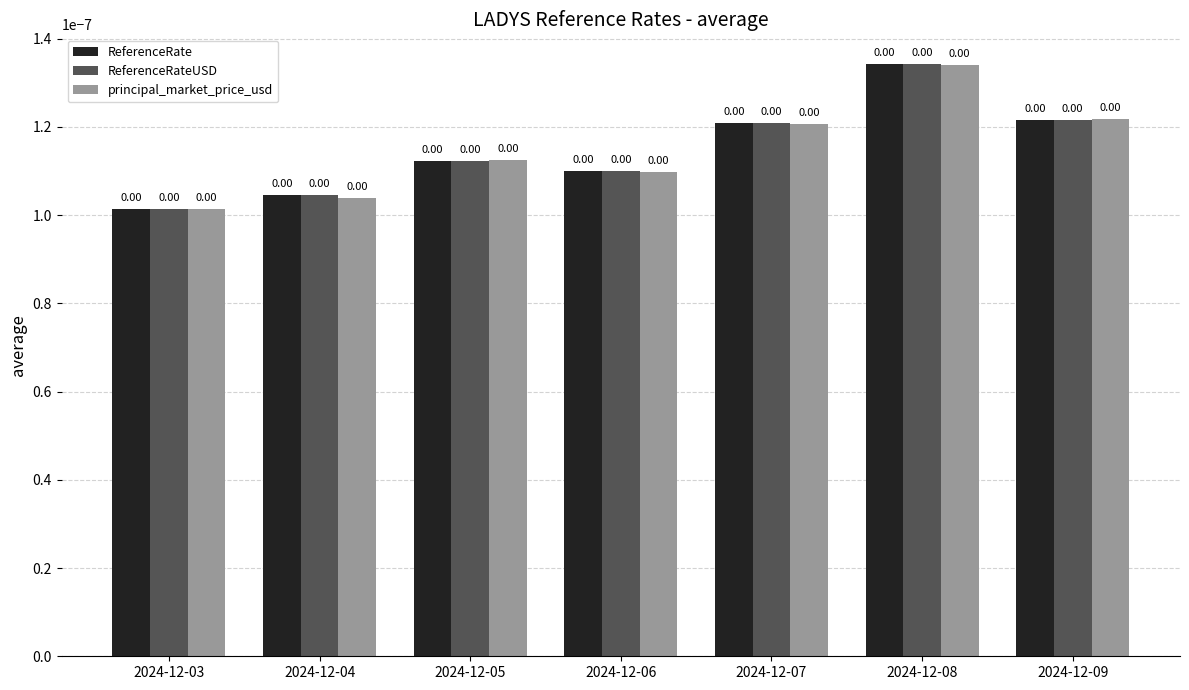

Between 2024-12-08 and 2024-12-09, which series saw the biggest shift?

ReferenceRate